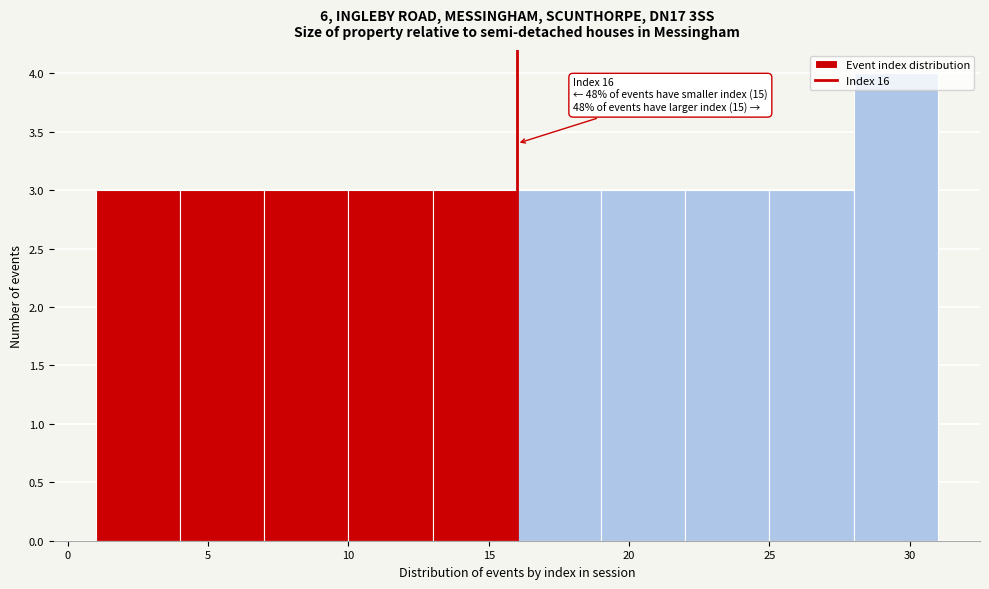

Which range on the x-axis has the tallest bar?

28 to 31